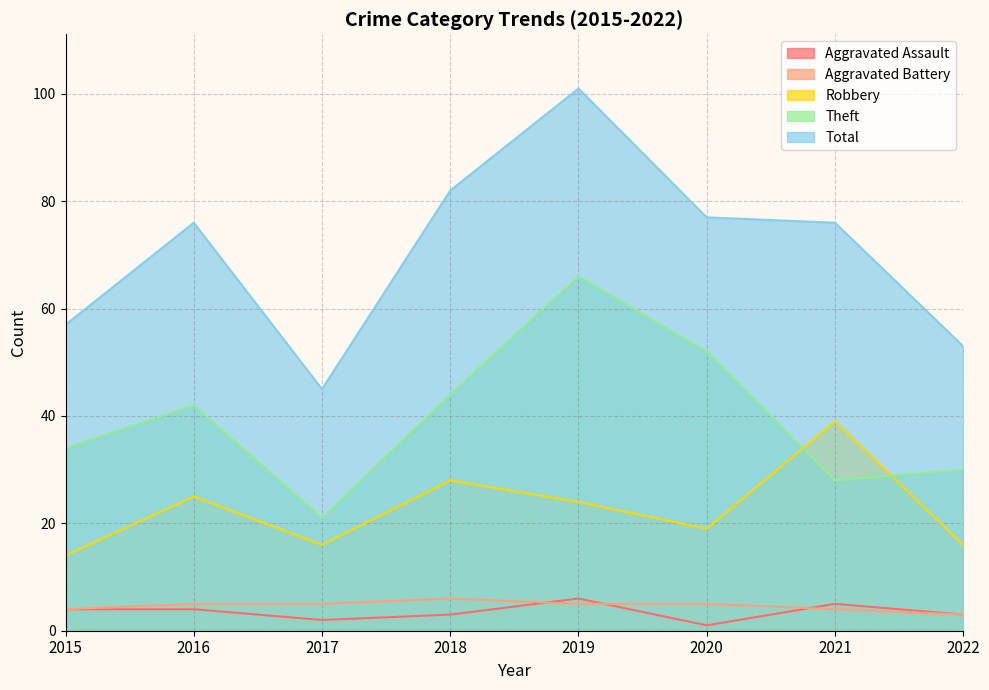

How many lines are shown in the chart?

5